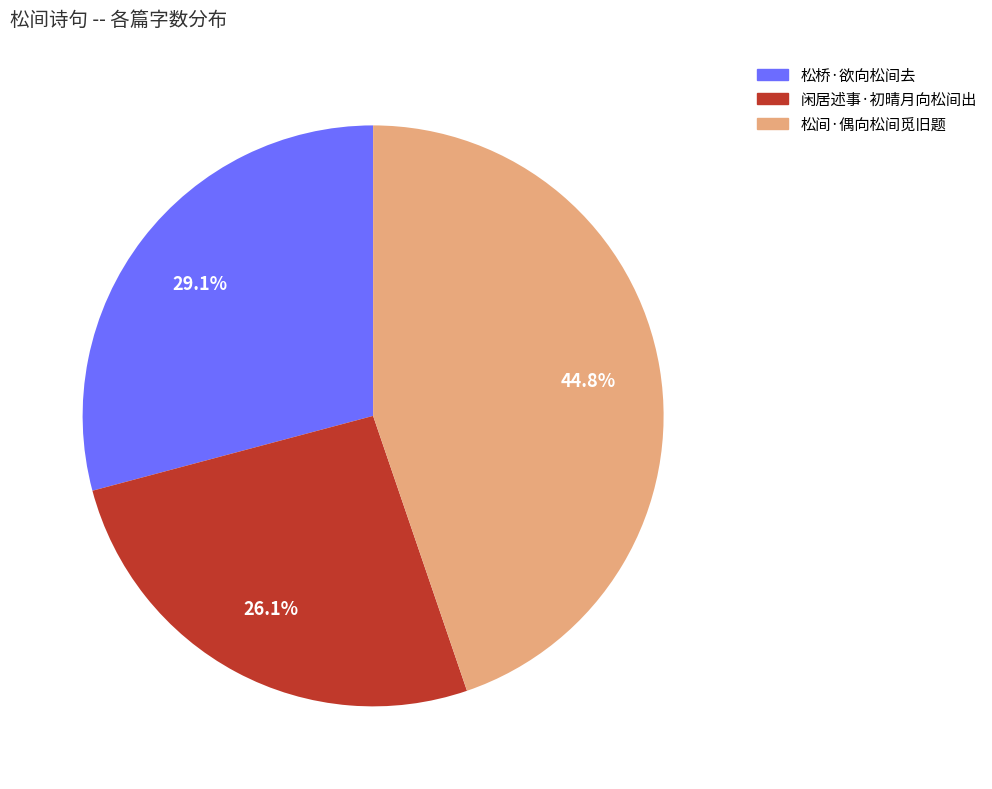

Between 闲居述事·初晴月向松间出 and 松桥·欲向松间去, which is larger?

松桥·欲向松间去